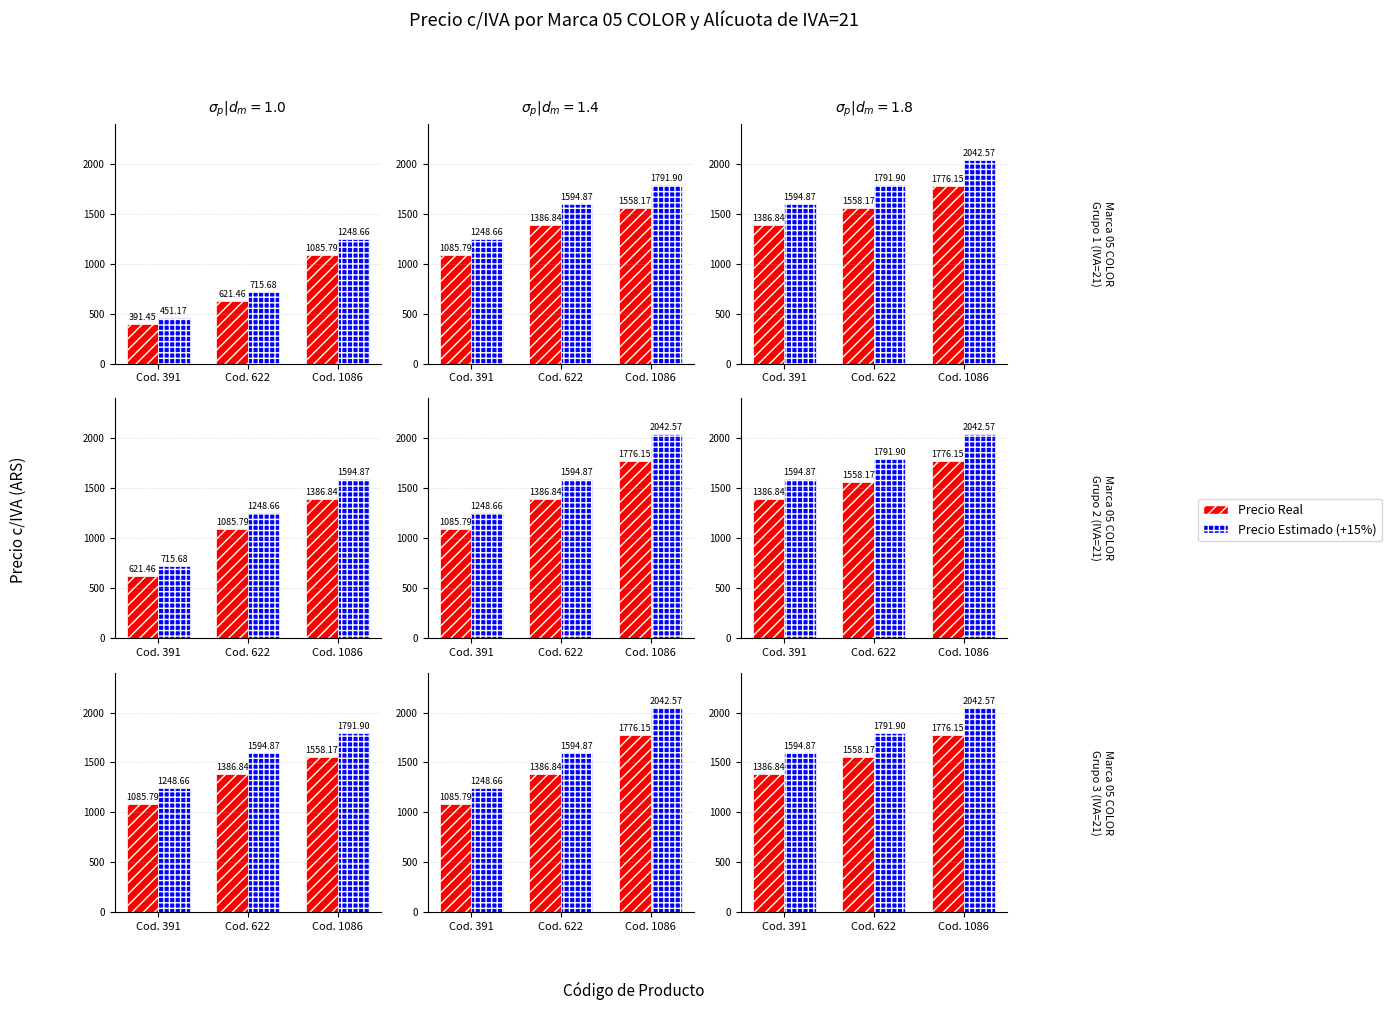

Which has a higher value, Cod. 1086 or Cod. 391?

Cod. 1086